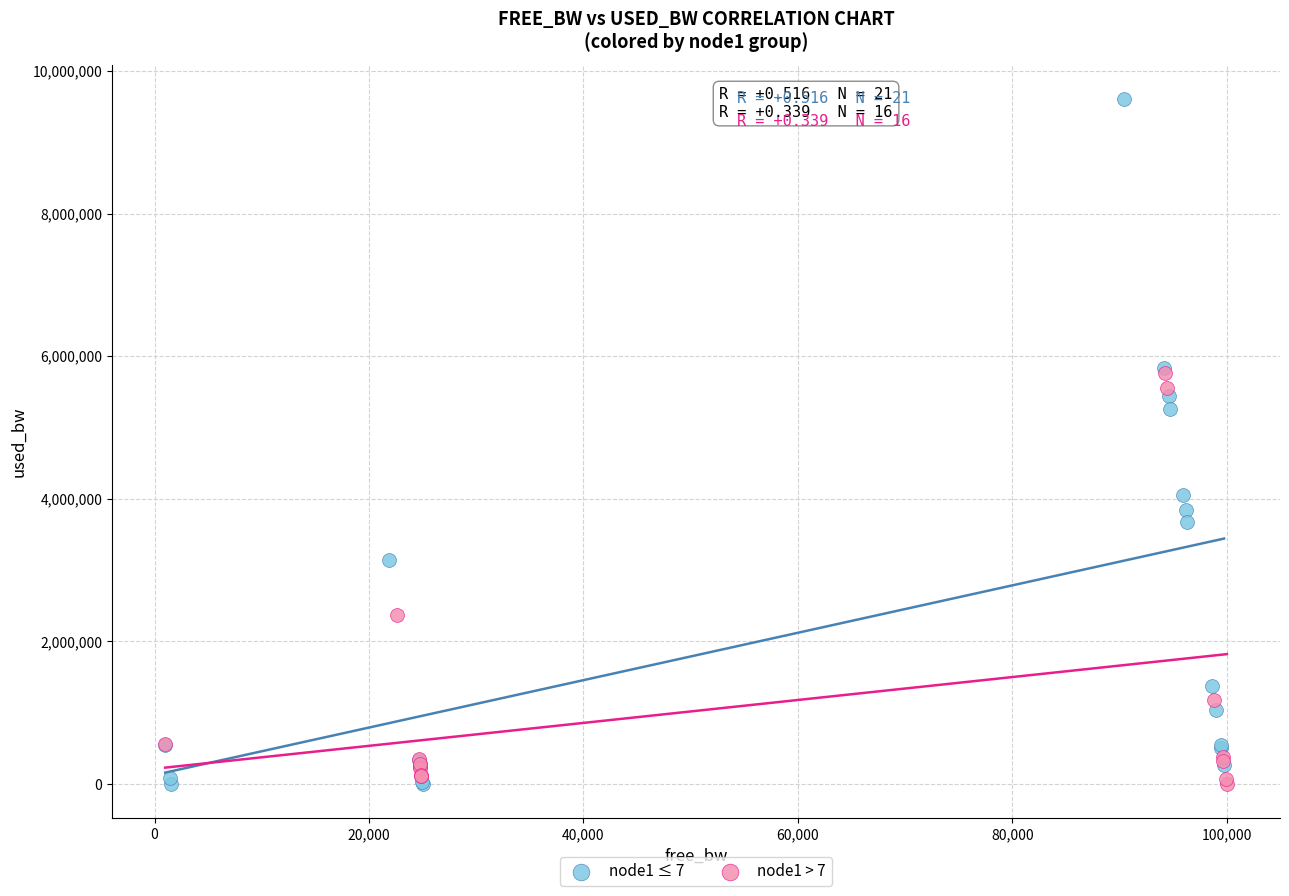

Which series contains the highest Y value?

node1 ≤ 7